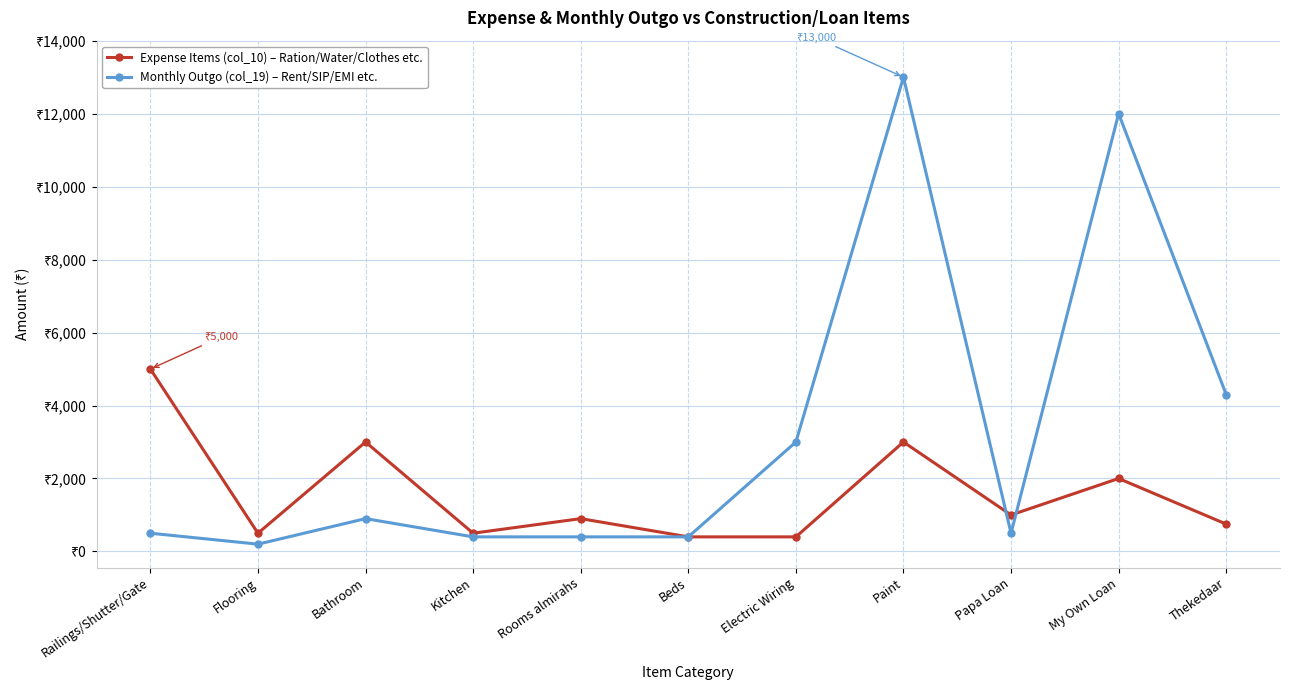

Between Electric Wiring and Paint, which series saw the biggest shift?

Monthly Outgo (col_19) – Rent/SIP/EMI etc.